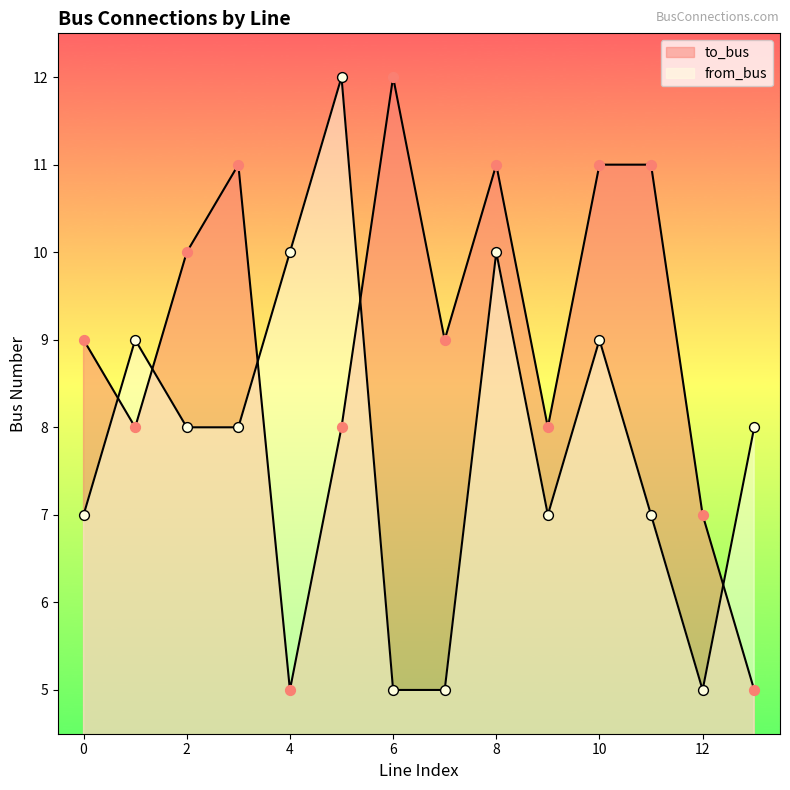

Is the value of to_bus at 2 greater than the value of from_bus at 8?

No